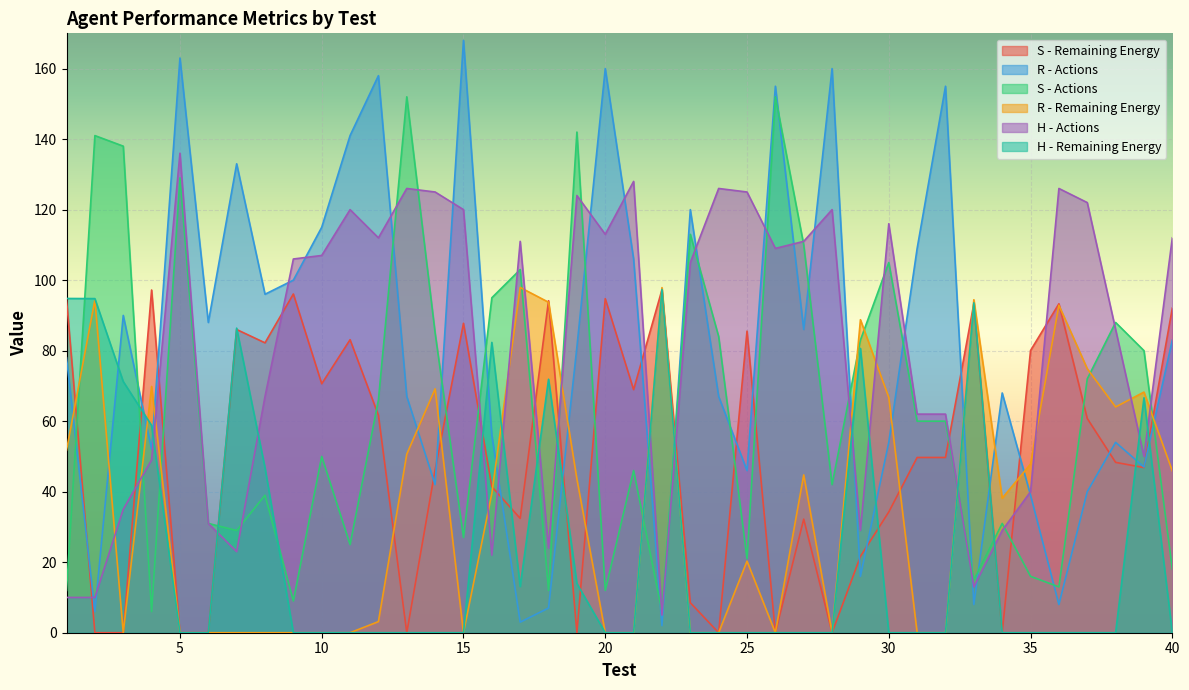

How many lines are shown in the chart?

6